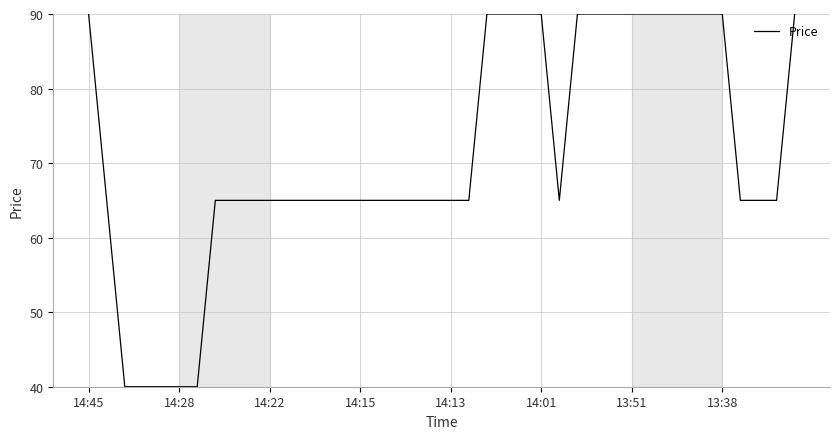

What is the difference between the maximum and minimum values?

50